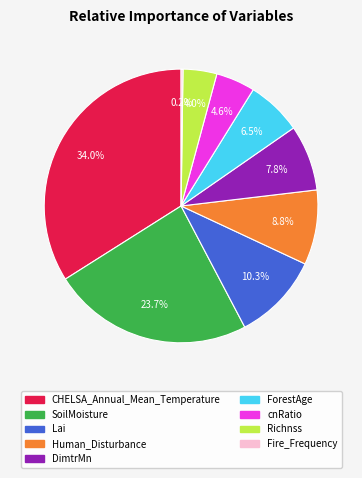

Which category has the biggest portion of the pie?

CHELSA_Annual_Mean_Temperature